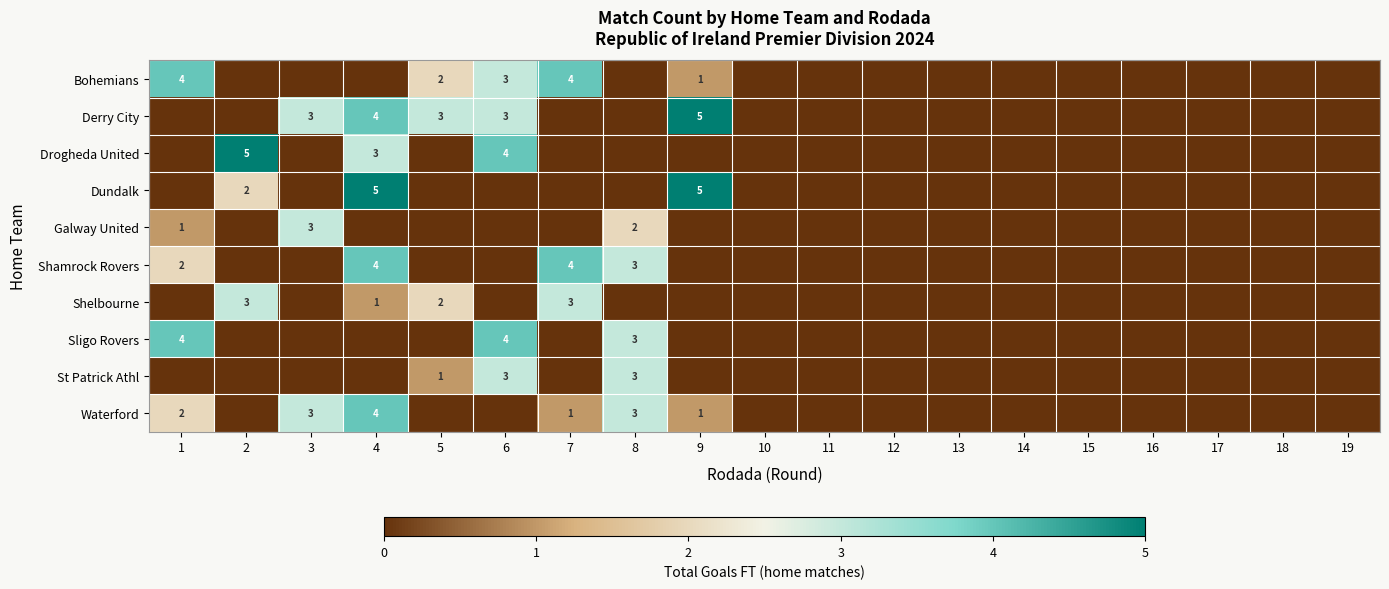

The Drogheda United series shows 3 at 4. True or false?

True